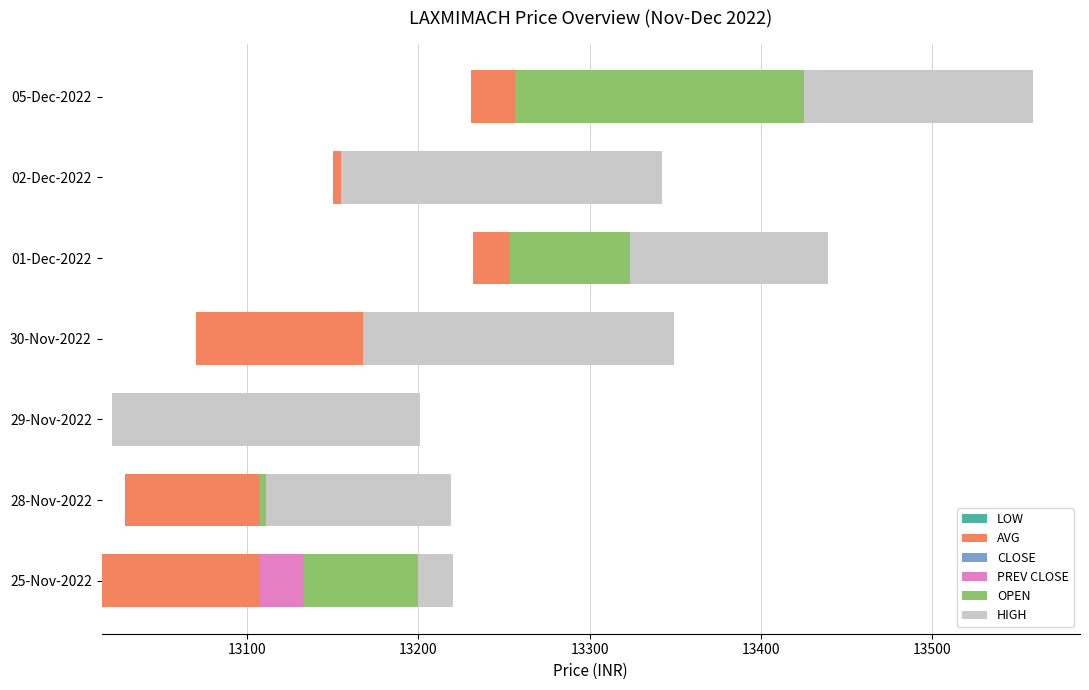

True or false: LOW has a value of 1.1 at 13000.

False